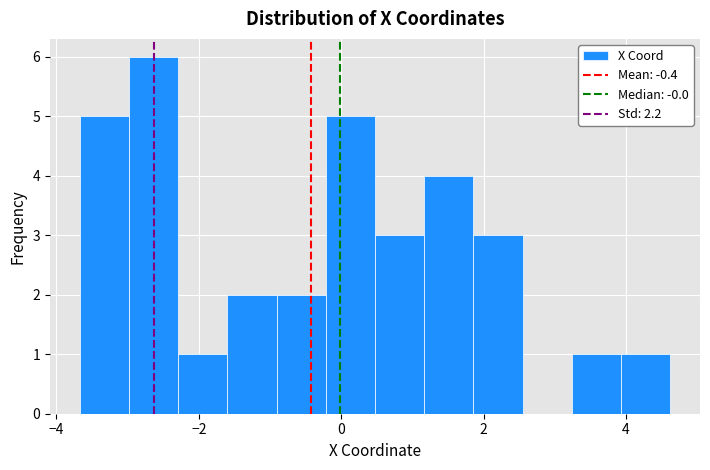

Read against the x-axis, roughly where is the centre of the tallest bar?

-2.6